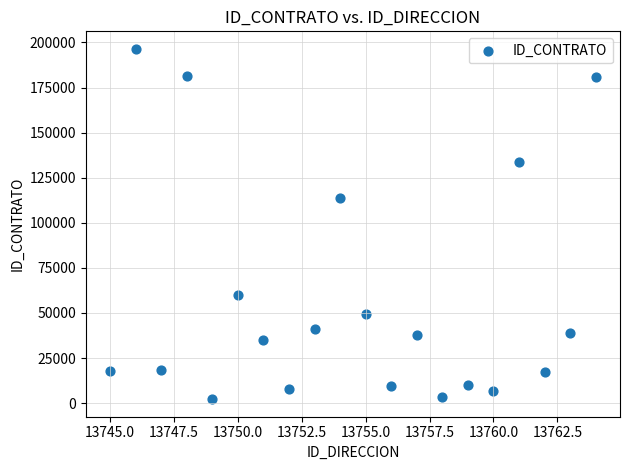

What is the range of Y values (max minus min)?

194250